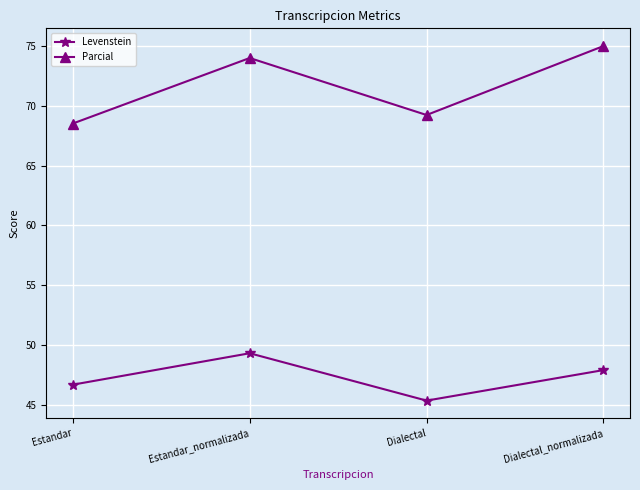

How many series are shown in this chart?

2